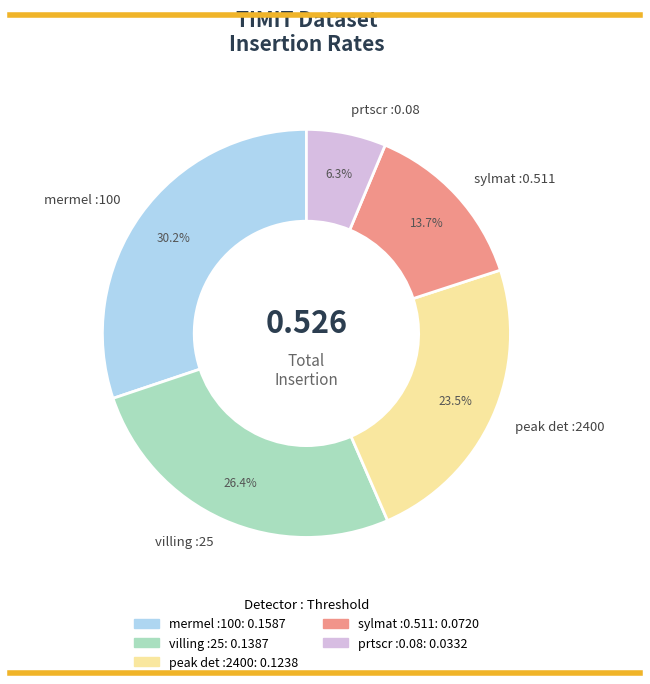

Rank the categories by value from lowest to highest.

prtscr :0.08, sylmat :0.511, peak det :2400, villing :25, mermel :100